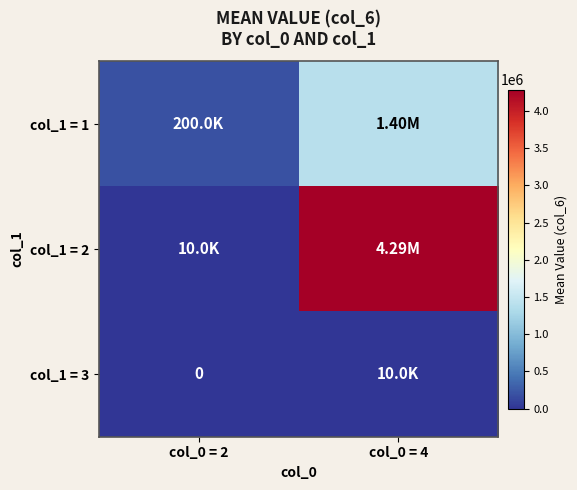

The value of col_1 = 2 at col_0 = 2 is 10000.0. True or false?

True